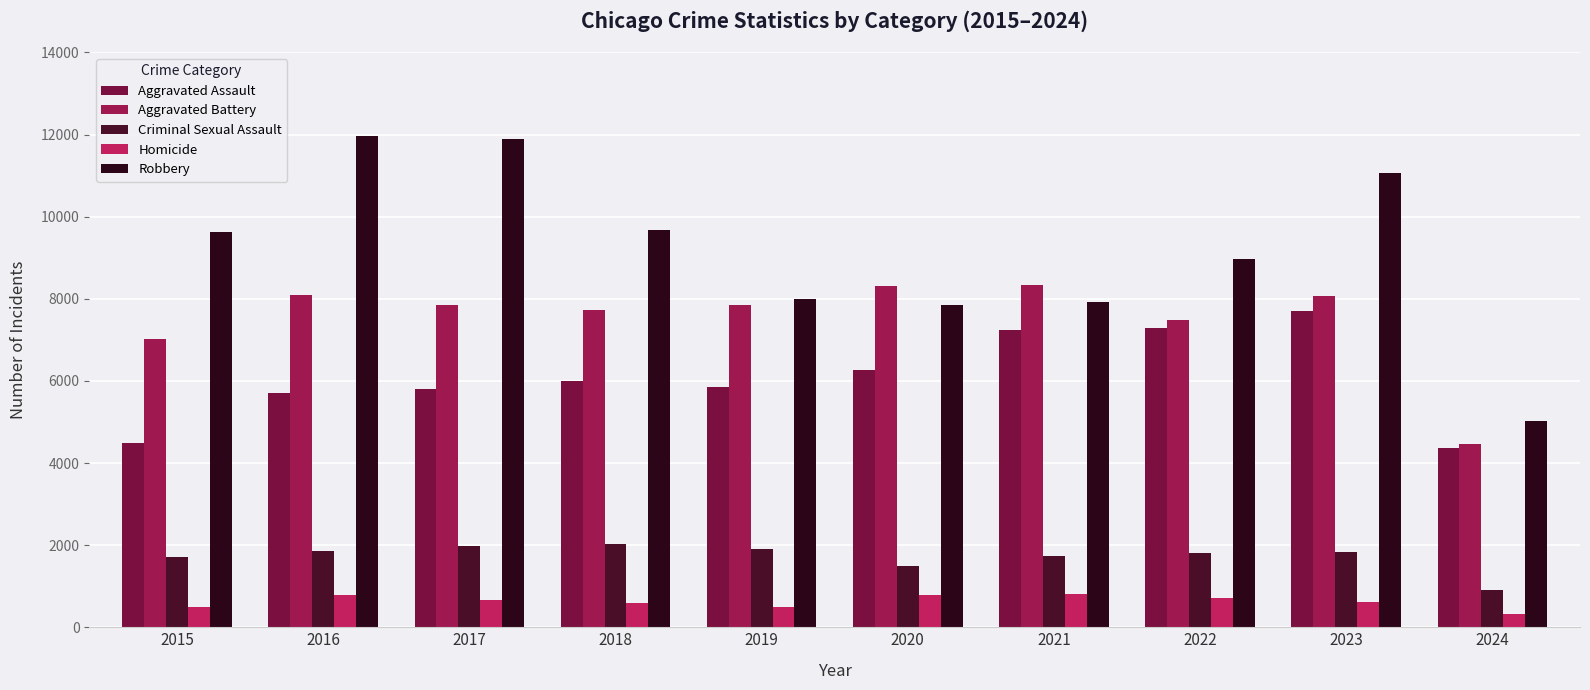

What is the total value across all series at 2016?

28394